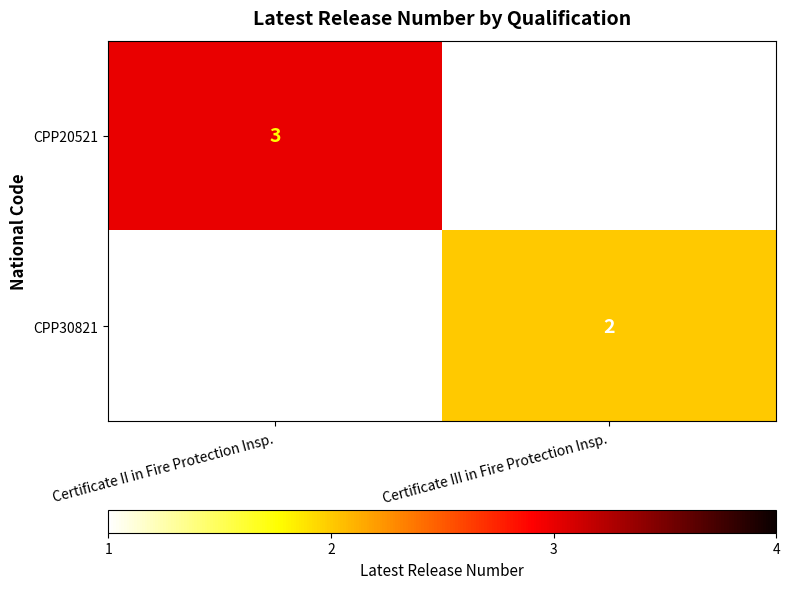

True or false: CPP20521 has a value of 1 at Certificate II in Fire Protection Insp..

False